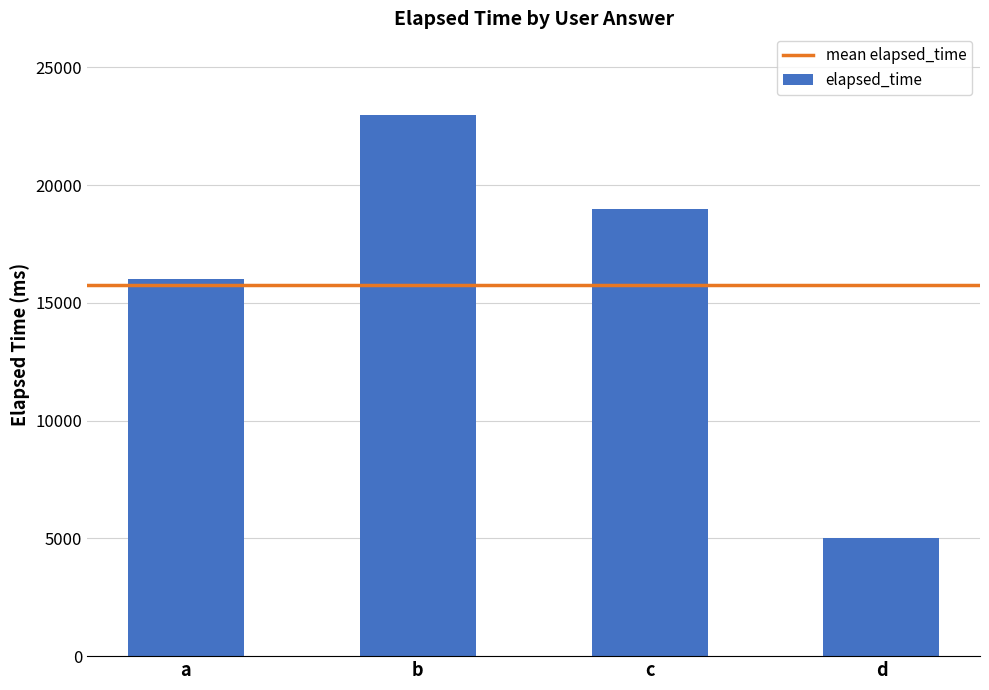

Reading right to left, transcribe all the data shown in this chart.

d=5000	c=19000	b=23000	a=16000